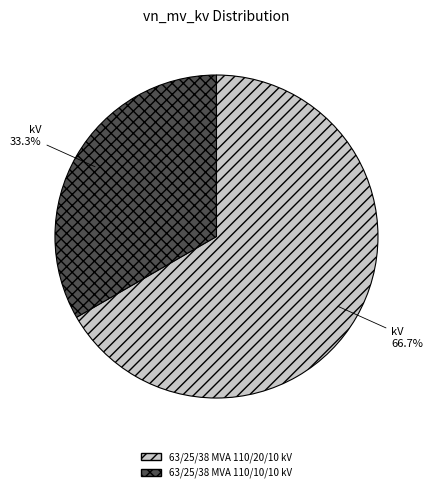

Which slice is the smallest?

63/25/38 MVA 110/10/10 kV